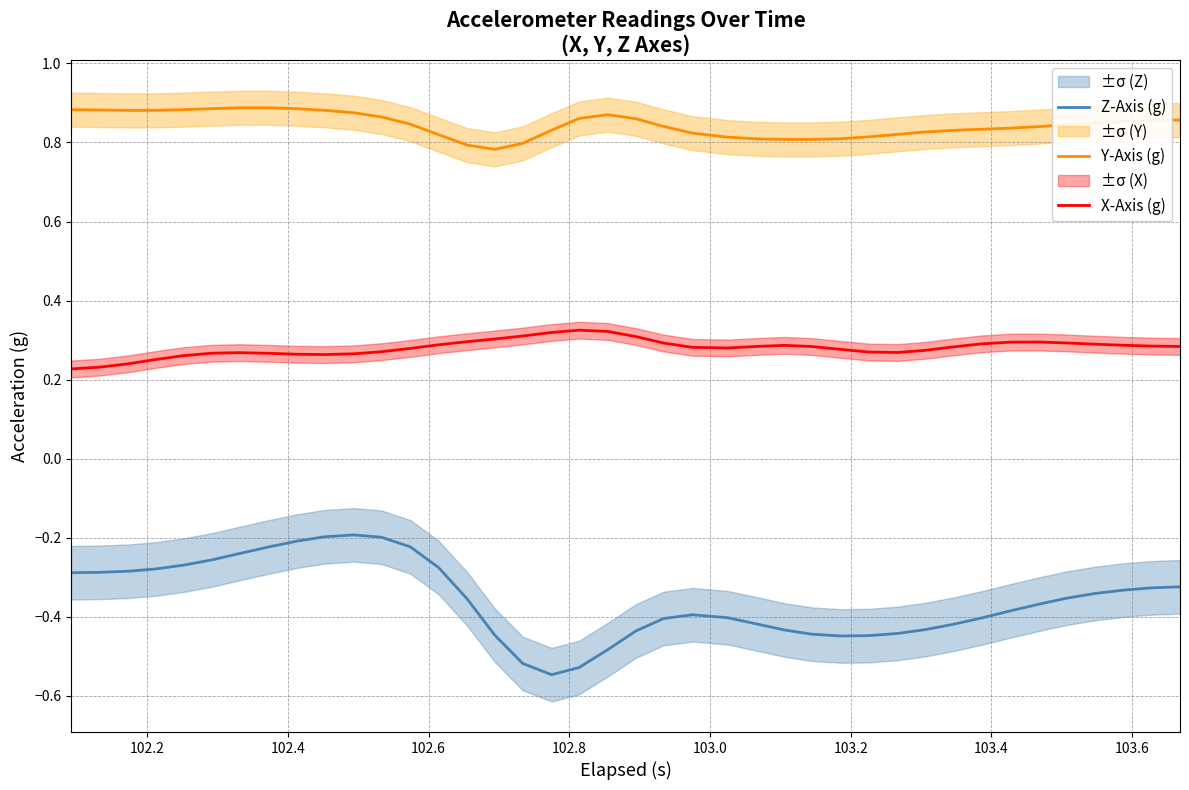

True or false: Z-Axis (g) and Y-Axis (g) cross at least once.

False